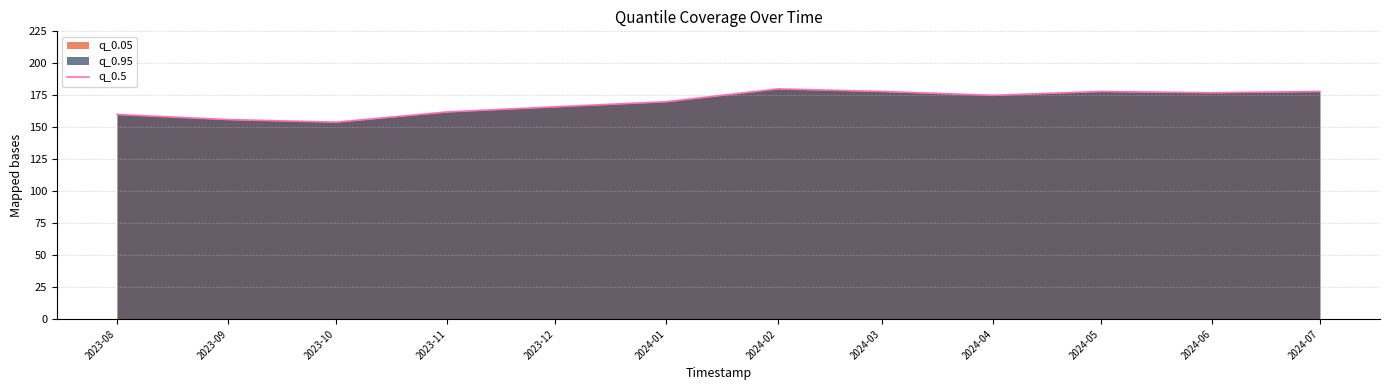

Count the number of data series in this chart.

1